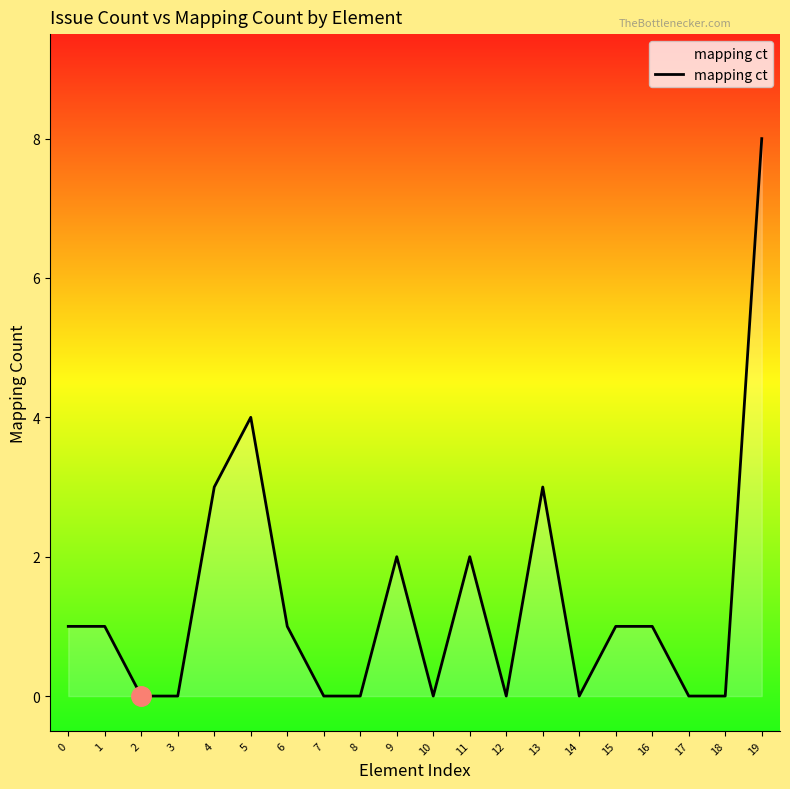

What is the difference between the values at 6 and 13?

2